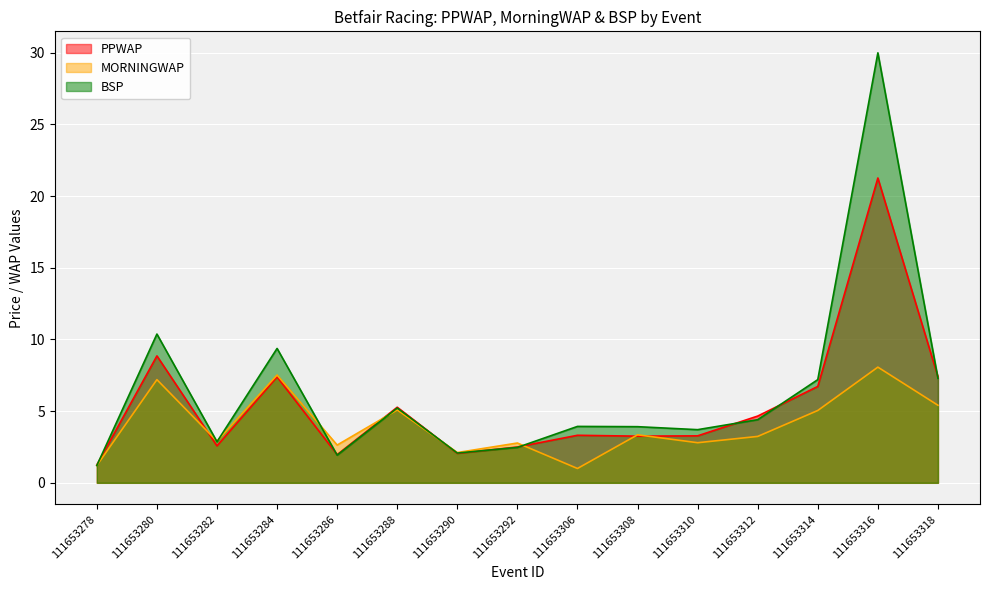

Is it true that PPWAP equals 1.1 at 111653292?

False